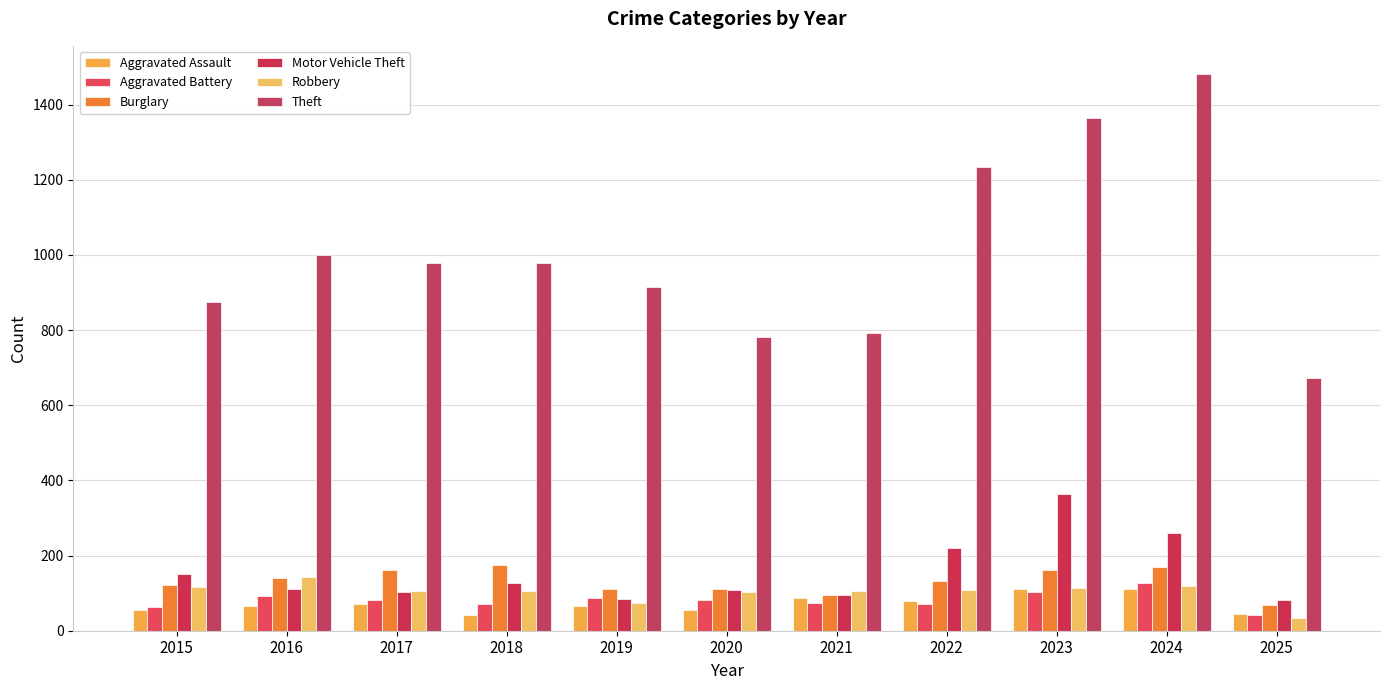

Is it true that Aggravated Assault equals 44 at 2025?

True